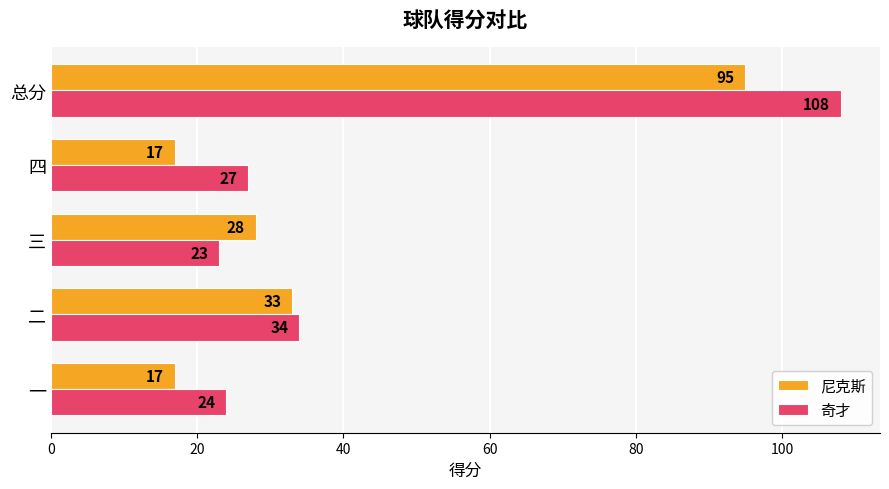

What is the difference between the maximum and minimum values in the 尼克斯 series?

78